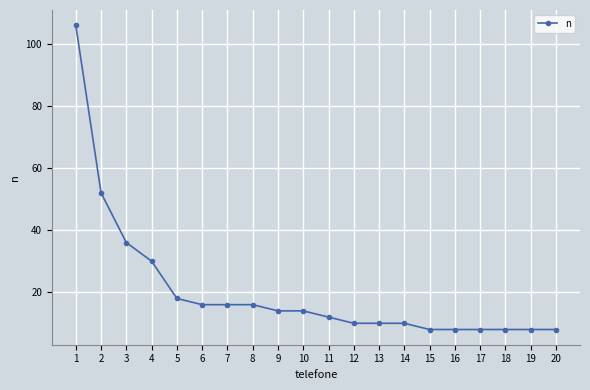

Which label corresponds to the largest value in the chart?

1